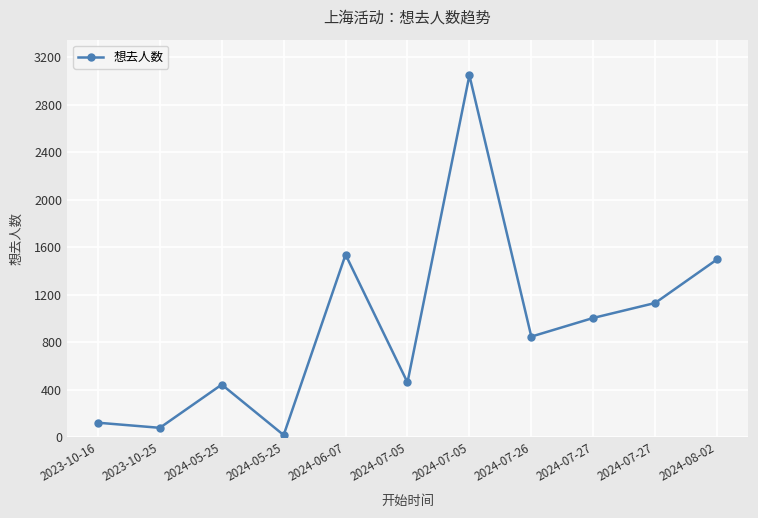

List the labels in order of value, largest first.

2024-07-05, 2024-06-07, 2024-08-02, 2024-07-27, 2024-07-27, 2024-07-26, 2024-07-05, 2024-05-25, 2023-10-16, 2023-10-25, 2024-05-25